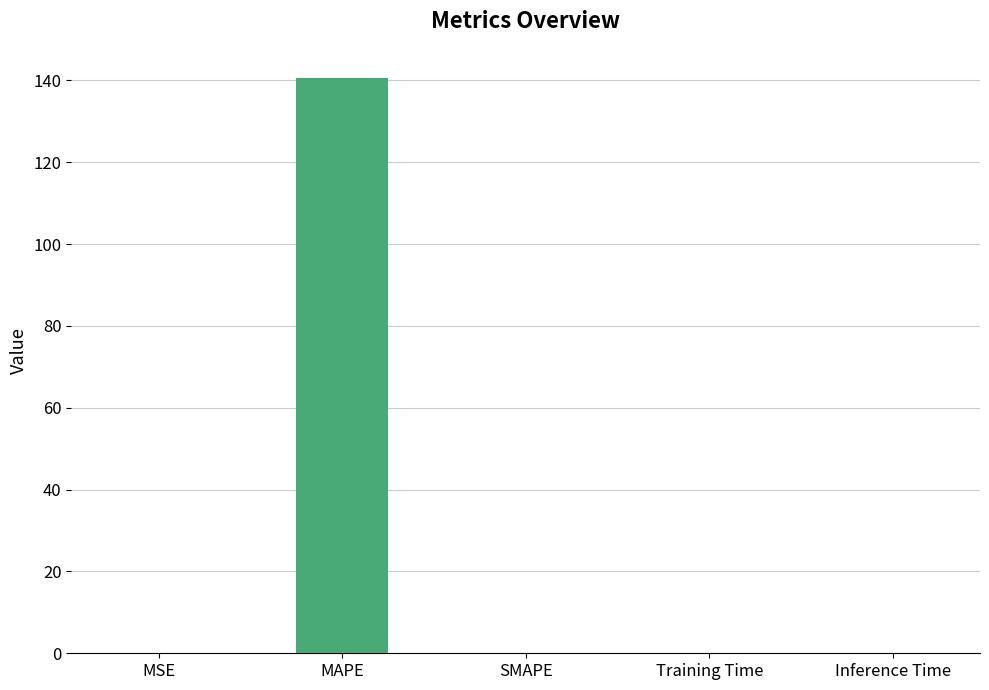

Which has a higher value, MAPE or SMAPE?

MAPE